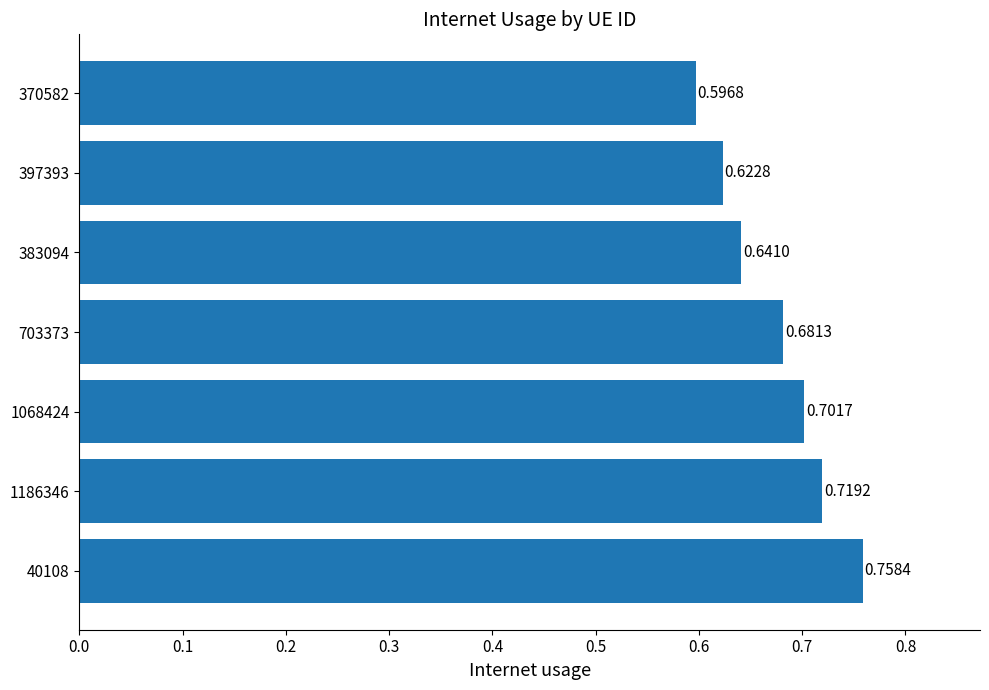

Rank the categories by value from highest to lowest.

40108, 1186346, 1068424, 703373, 383094, 397393, 370582